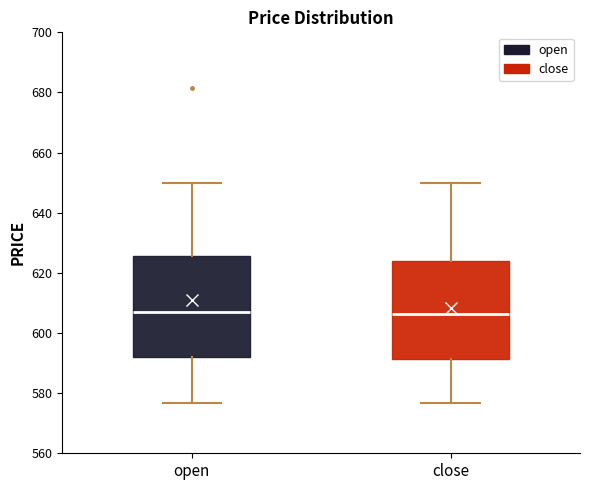

Reading left to right, read every box against the y-axis: the position of its median line, the range the box covers, and the ends of its whiskers. The values are not printed on the chart, so give them approximately, as read against the axis.

open: median 608, box 592 to 626, whiskers 576 to 650
close: median 606, box 592 to 624, whiskers 576 to 650